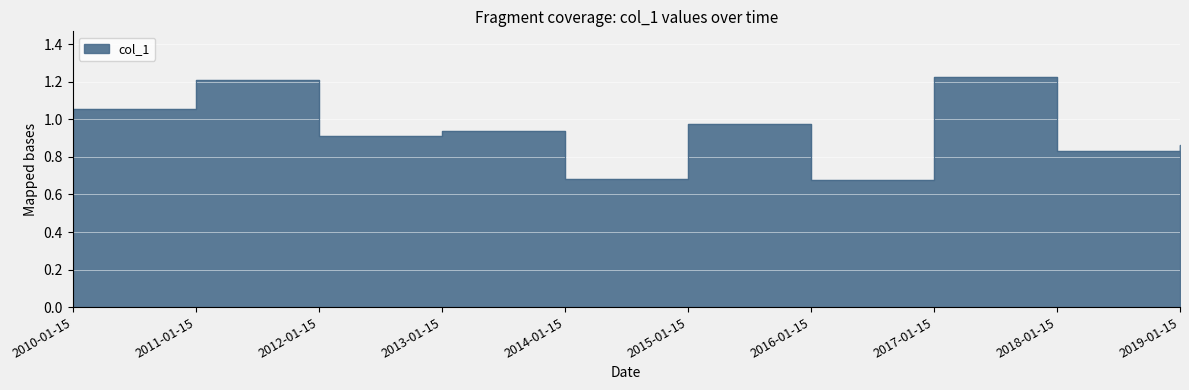

What is the sum of the values at 2017-01-15 and 2011-01-15?

2.4